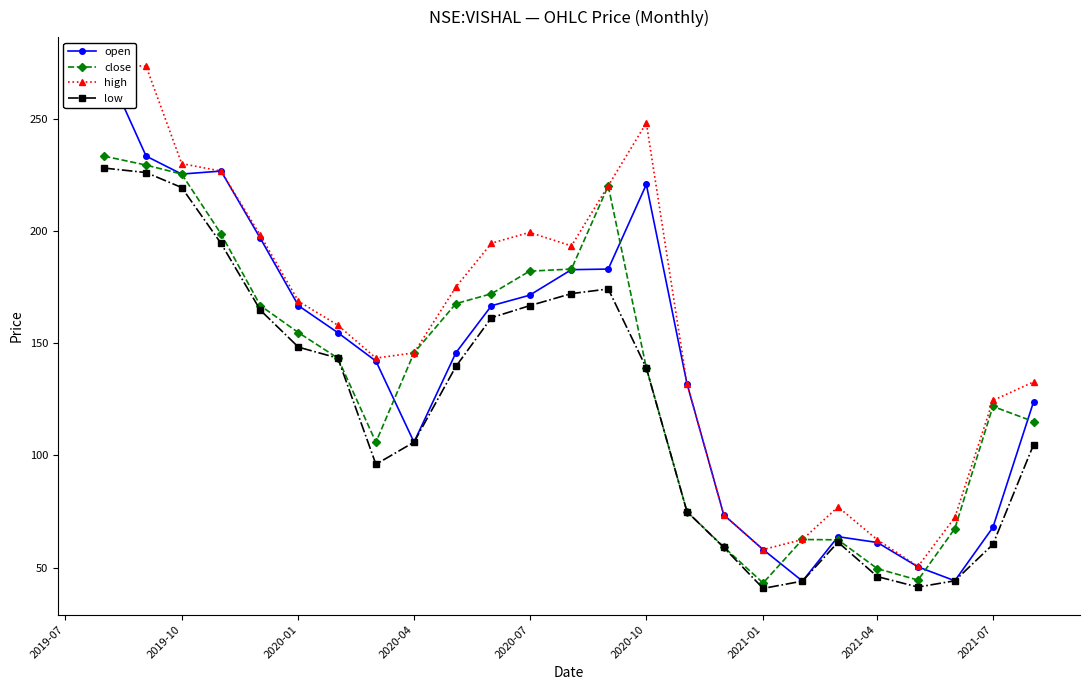

What is the sum of all low values?

3054.8